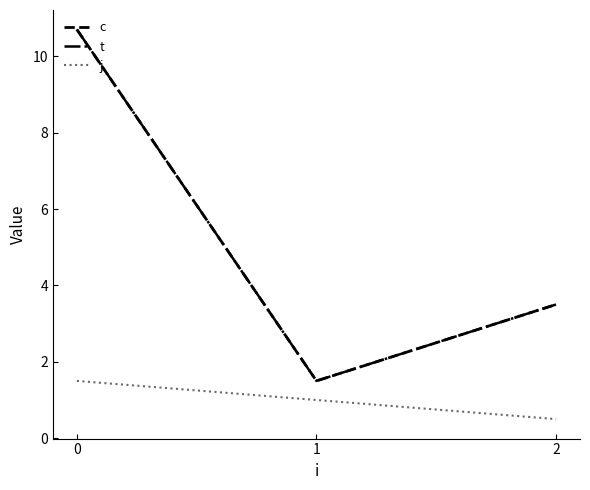

Does the chart have visible grid lines?

No